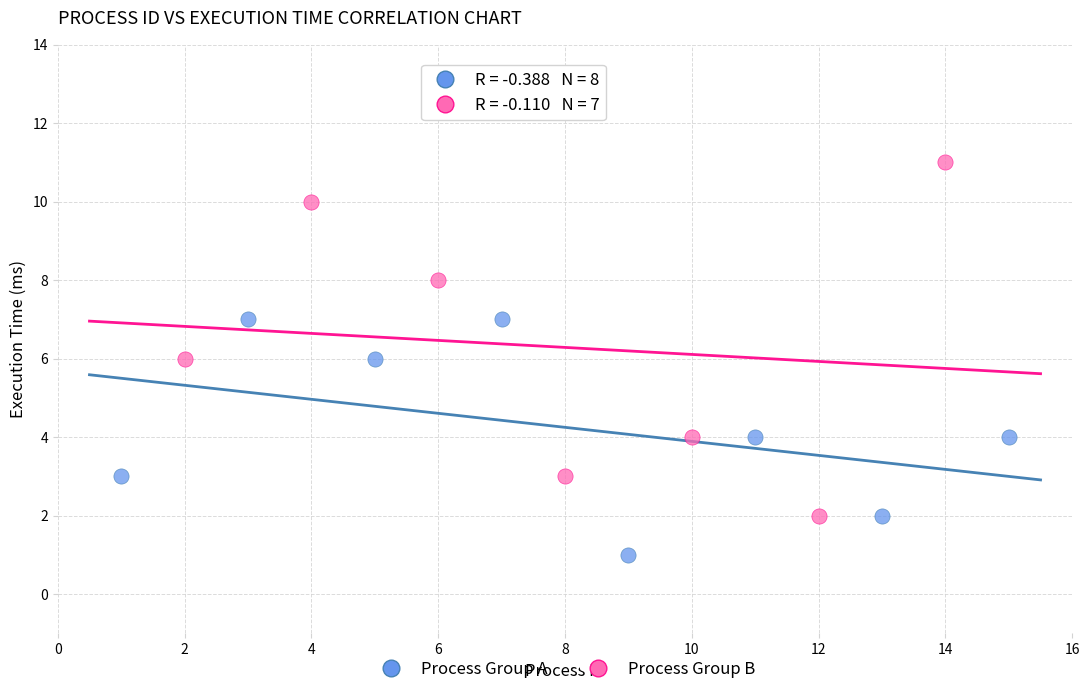

What are all the series names shown in the legend?

Process Group A, Process Group B